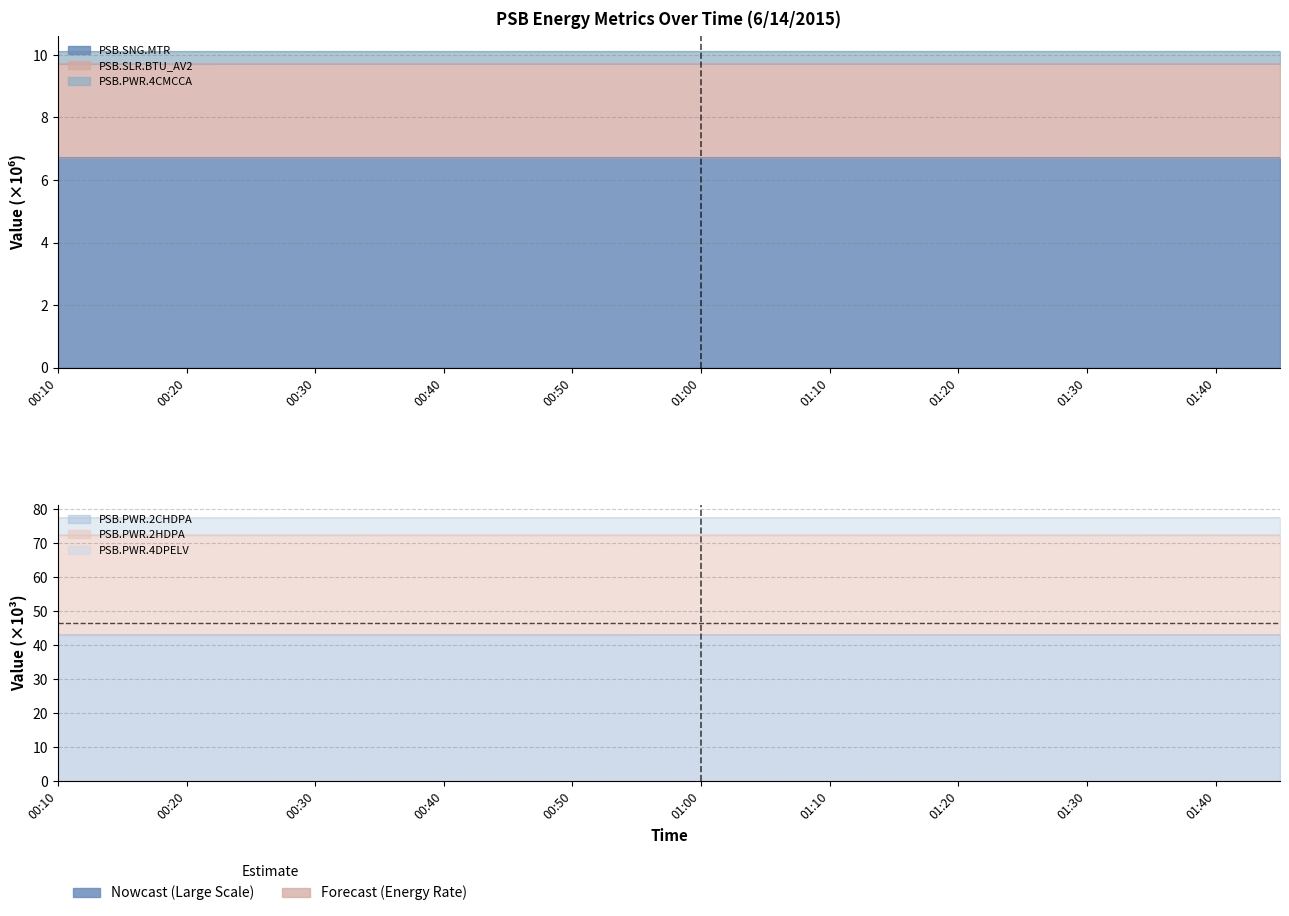

How many PSB.SNG.MTR values are between 6 and 7?

20